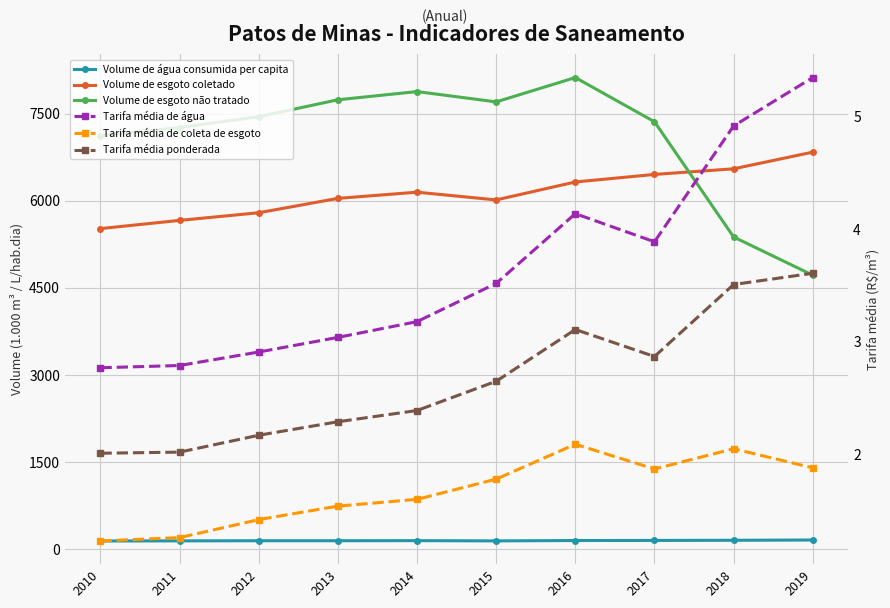

The value of Volume de esgoto não tratado at 2012 is 7447.3. True or false?

True